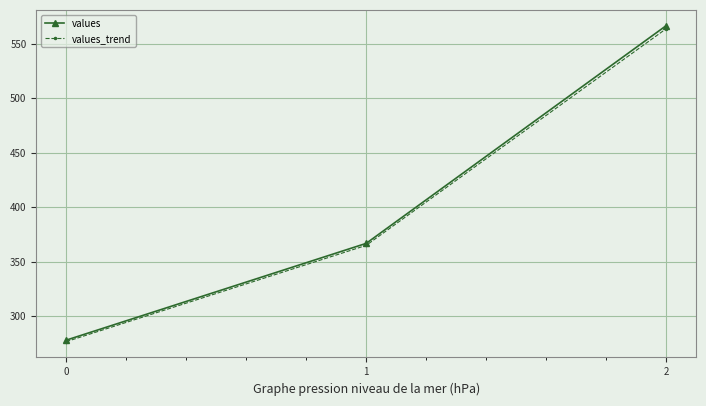

Reading right to left, extract all data points from this chart.

values: 566.7	366.7	277.8
values_trend: 563.8	364.8	276.4